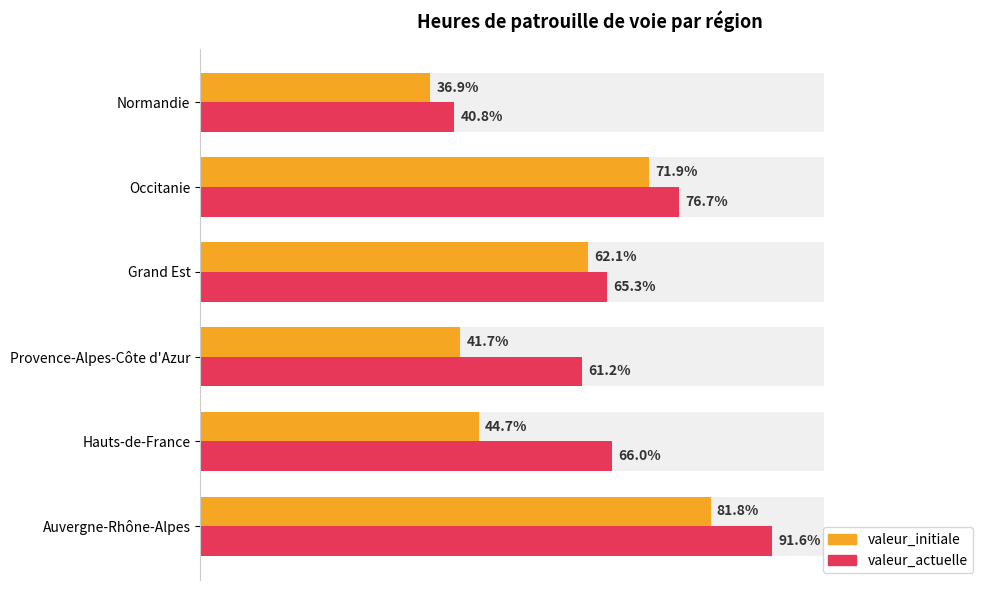

Which series changed the most between Occitanie and Normandie?

valeur_actuelle